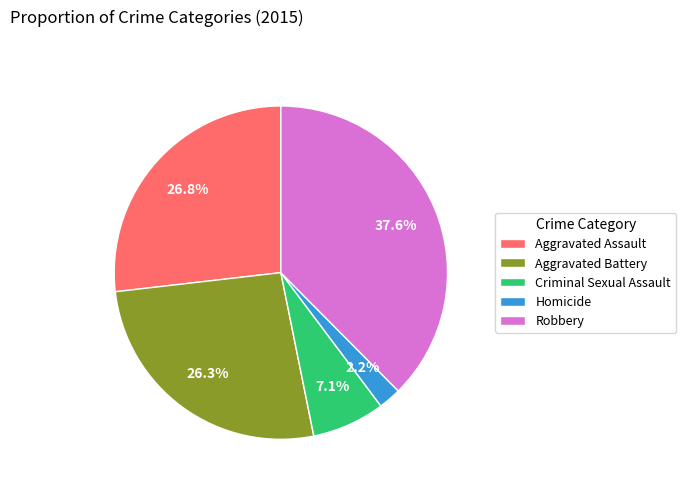

Count the number of slices in the pie.

5